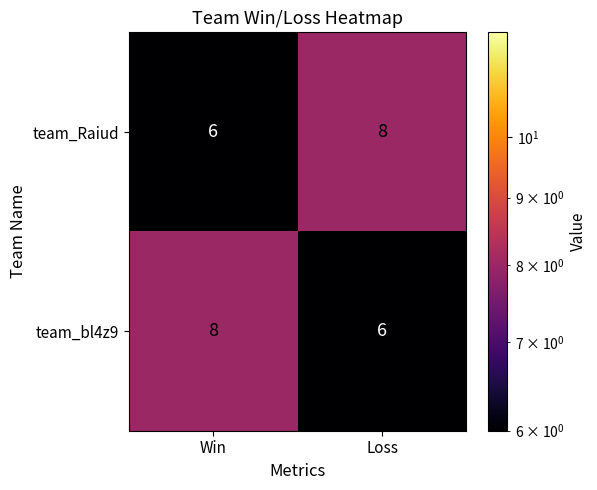

What is the sum of all team_bl4z9 values?

14